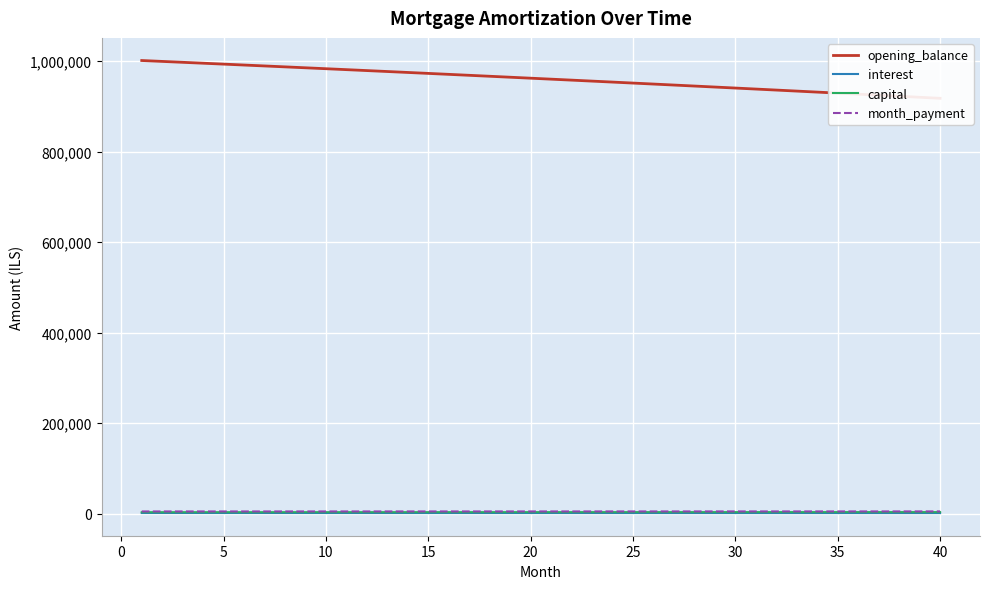

Is the value of opening_balance at 12 greater than the value of capital at 22?

Yes